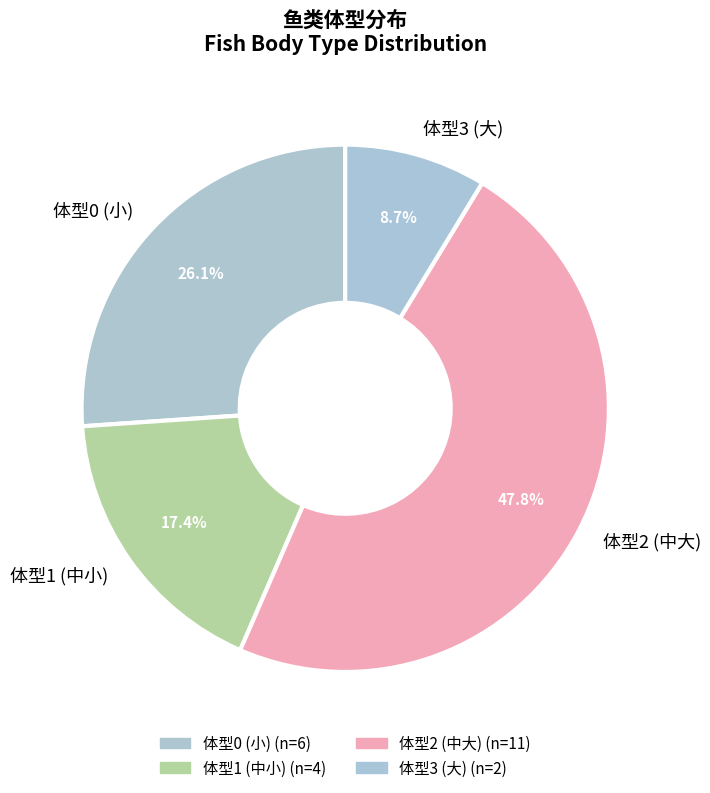

To the nearest percent, what is the average slice percentage?

25%